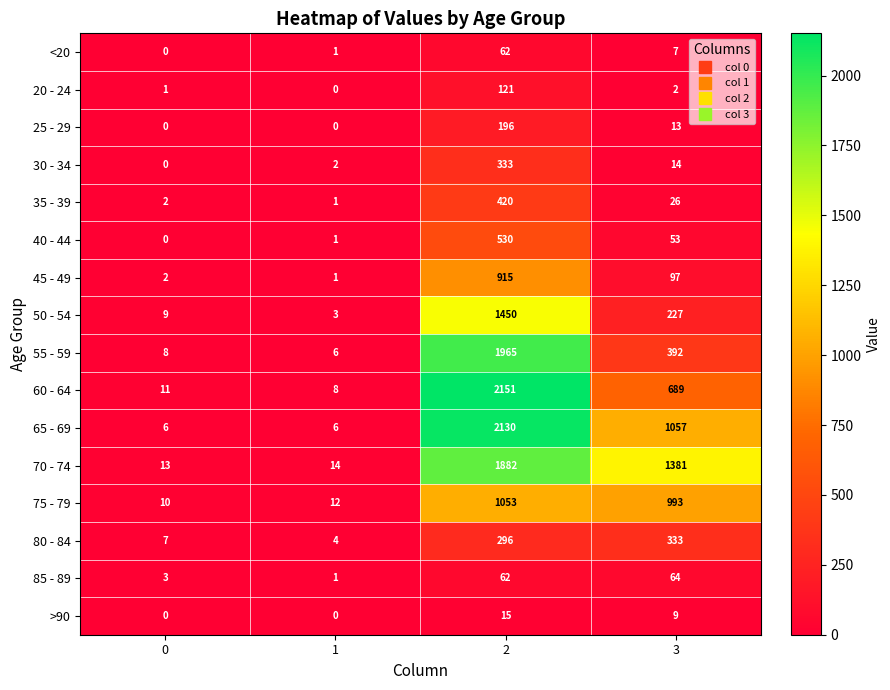

What is the minimum value for 60 - 64?

8